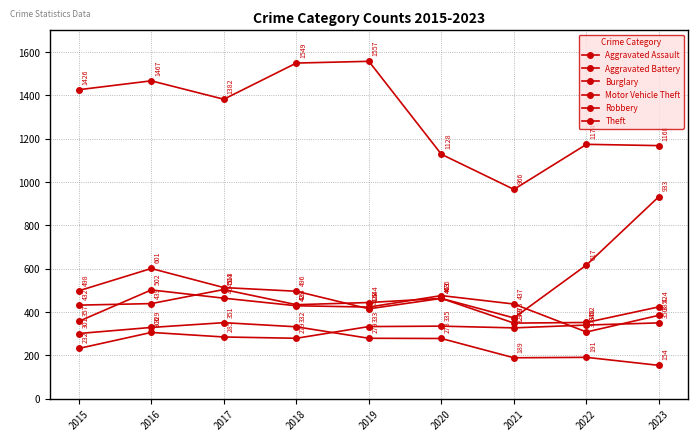

How many lines are shown in the chart?

6